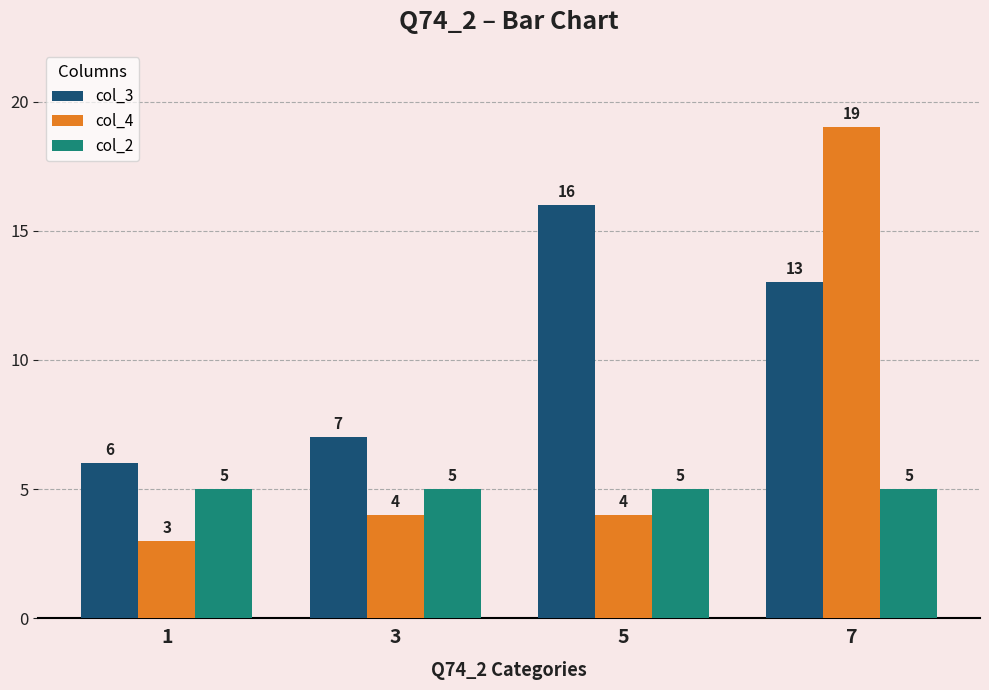

What are all the series names shown in the legend?

col_3, col_4, col_2